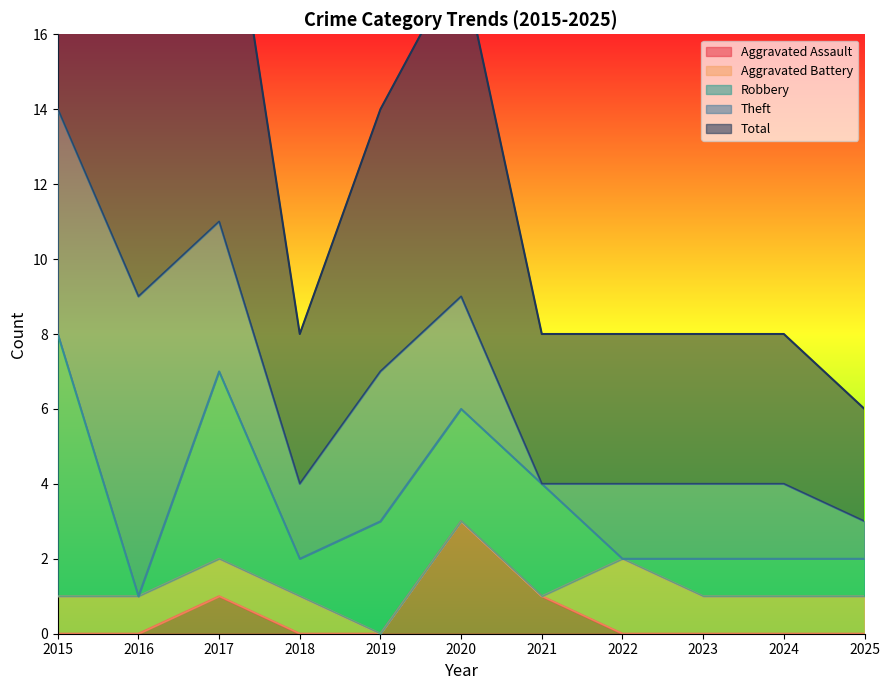

How many data points in Total are above 4?

5